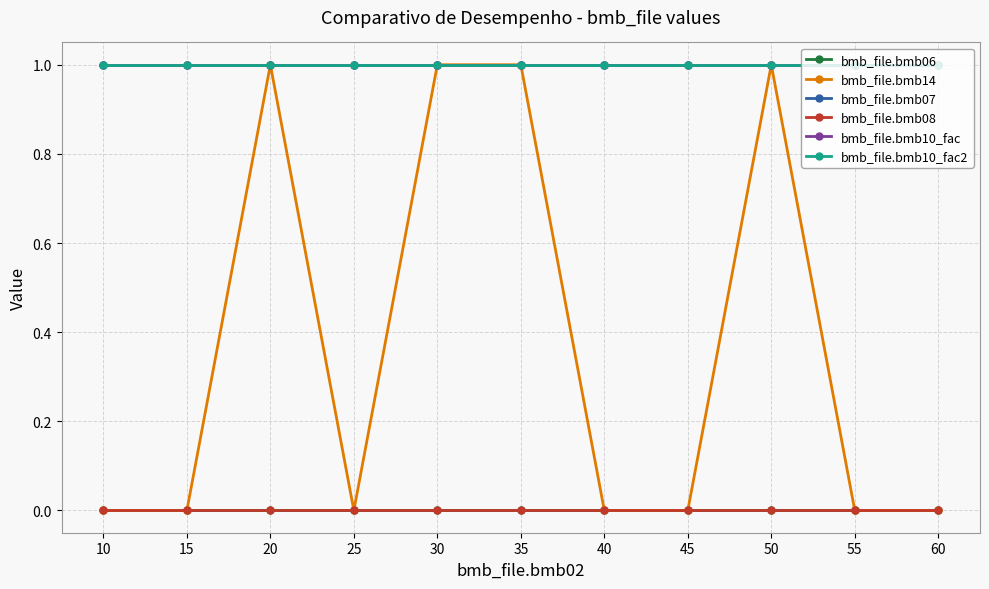

Is this an area chart (filled region under the line)?

No